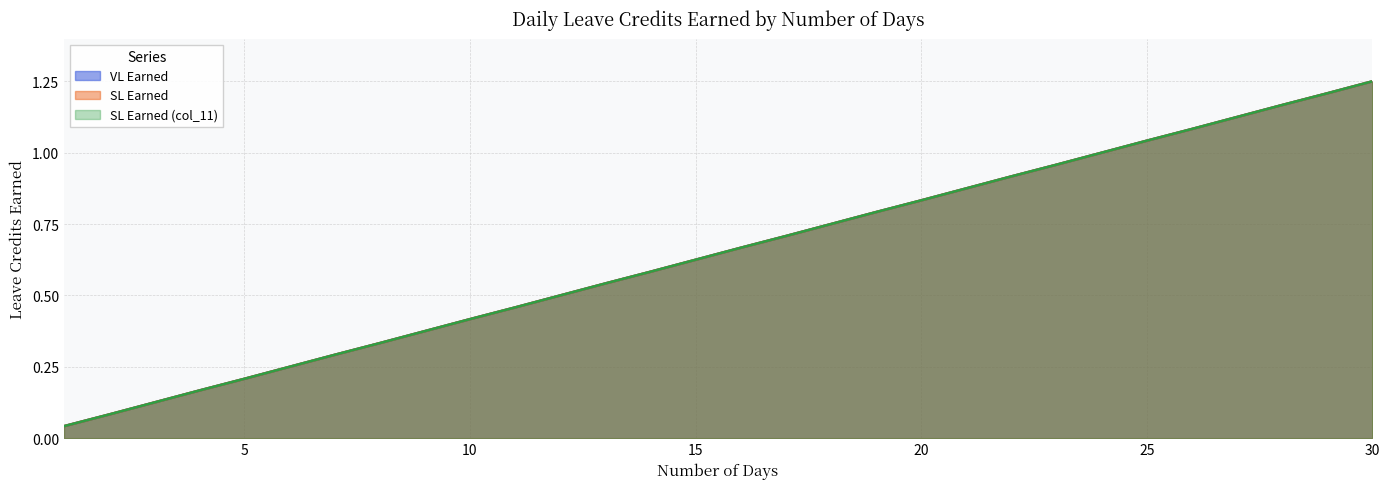

How many lines are shown in the chart?

3